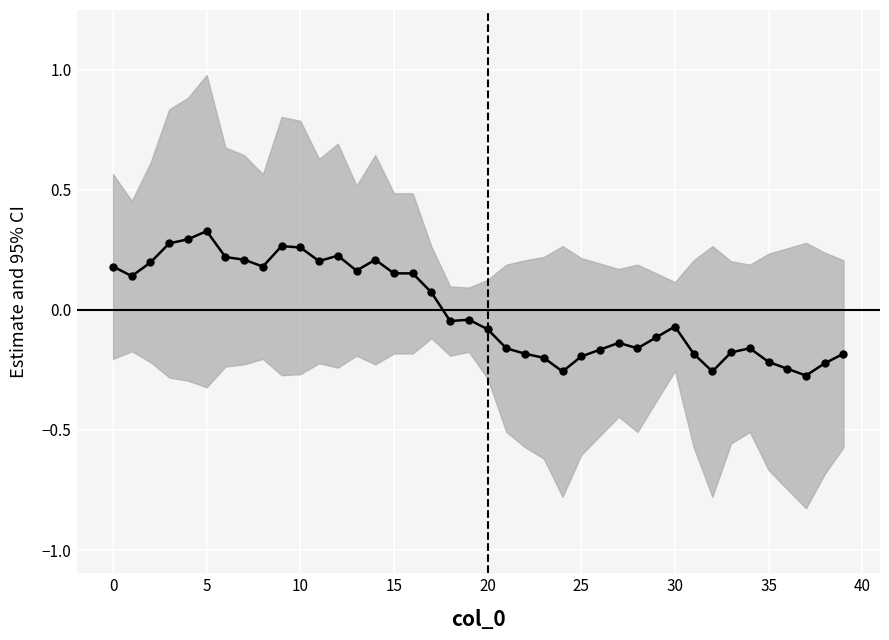

Which label corresponds to the smallest value in the chart?

37